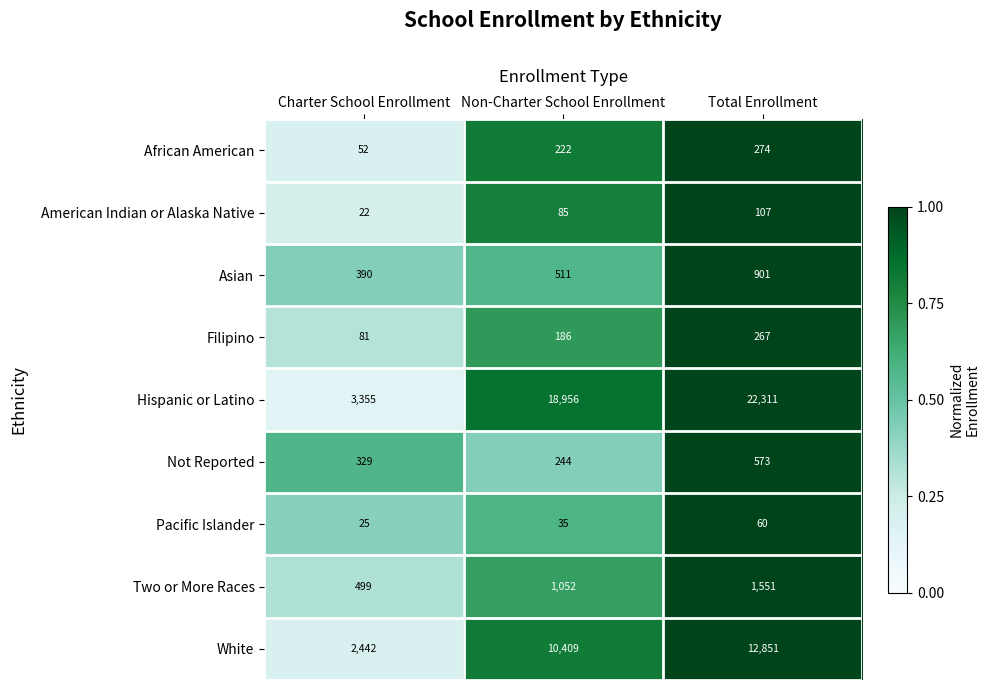

Reading right to left, list all the values displayed in this chart.

African American: Total Enrollment=274	Non-Charter School Enrollment=222	Charter School Enrollment=52
American Indian or Alaska Native: Total Enrollment=107	Non-Charter School Enrollment=85	Charter School Enrollment=22
Asian: Total Enrollment=901	Non-Charter School Enrollment=511	Charter School Enrollment=390
Filipino: Total Enrollment=267	Non-Charter School Enrollment=186	Charter School Enrollment=81
Hispanic or Latino: Total Enrollment=22311	Non-Charter School Enrollment=18956	Charter School Enrollment=3355
Not Reported: Total Enrollment=573	Non-Charter School Enrollment=244	Charter School Enrollment=329
Pacific Islander: Total Enrollment=60	Non-Charter School Enrollment=35	Charter School Enrollment=25
Two or More Races: Total Enrollment=1551	Non-Charter School Enrollment=1052	Charter School Enrollment=499
White: Total Enrollment=12851	Non-Charter School Enrollment=10409	Charter School Enrollment=2442